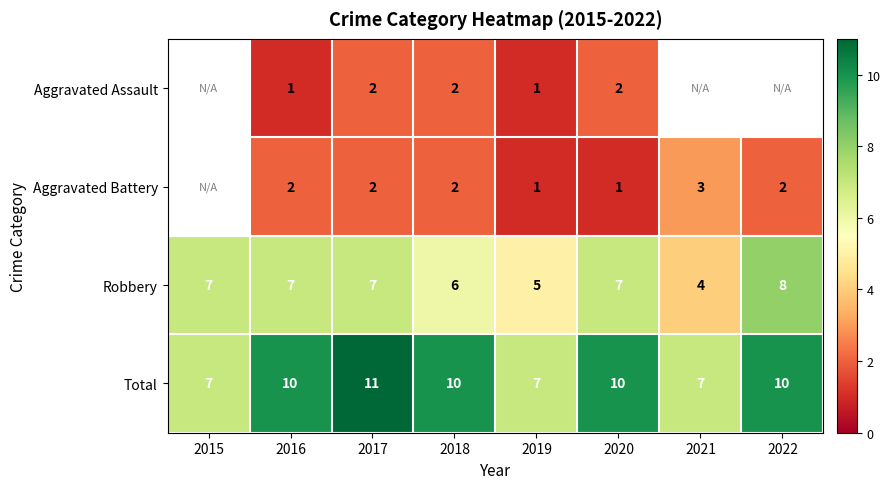

Where is Robbery nearest to the value 6?

2018